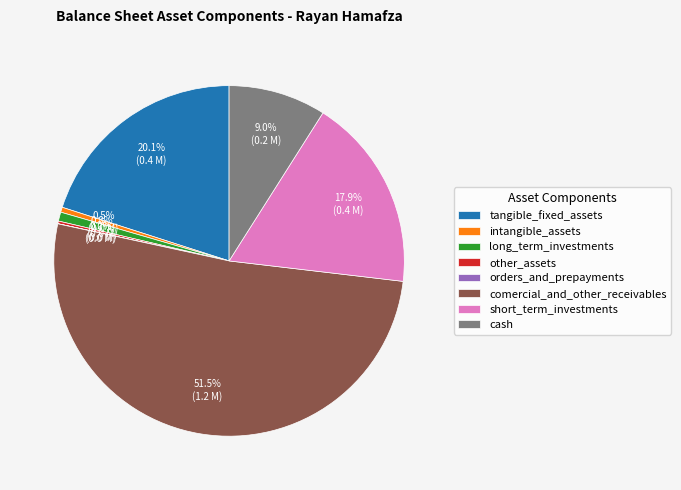

Which slice is the largest?

comercial_and_other_receivables